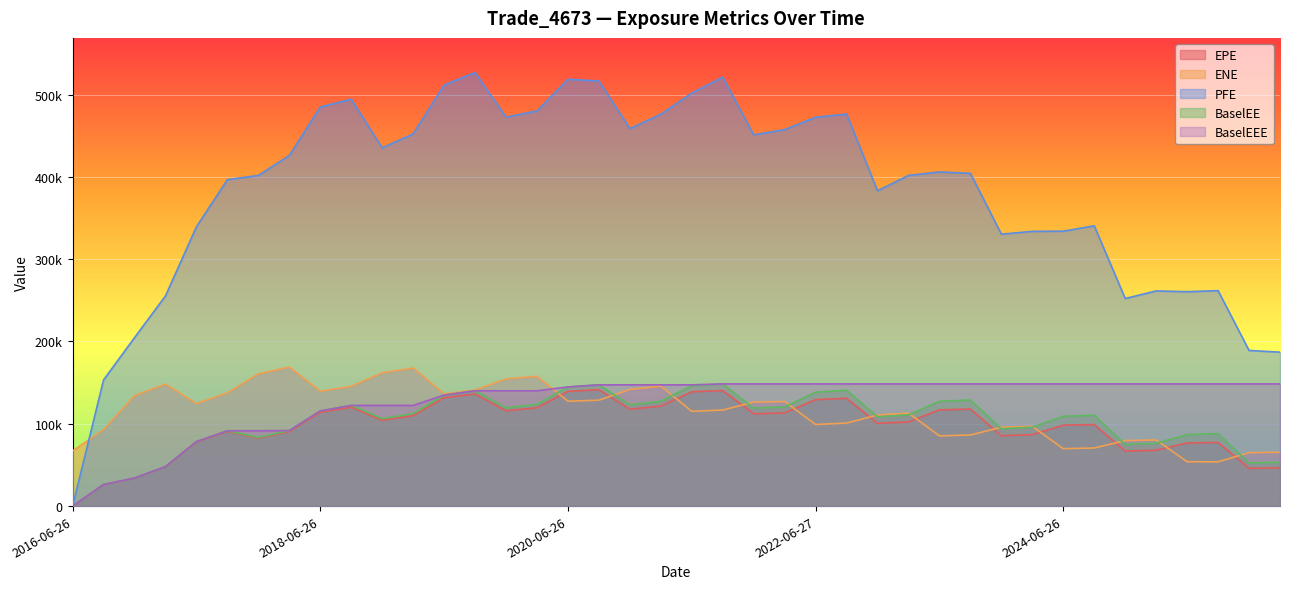

At which label does BaselEEE first exceed 147302?

2021-09-27